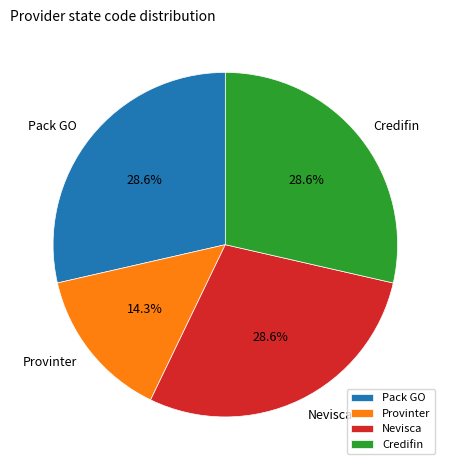

Do Nevisca and Provinter together represent more than half of the pie?

No